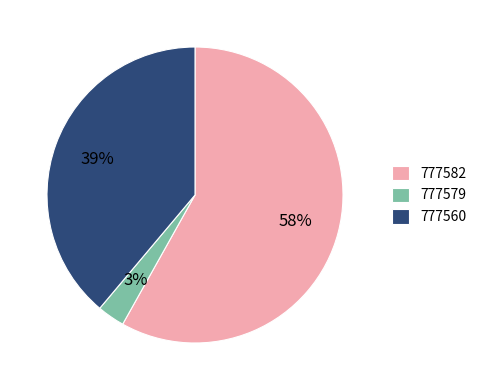

Rank the categories by value from highest to lowest.

777582, 777560, 777579